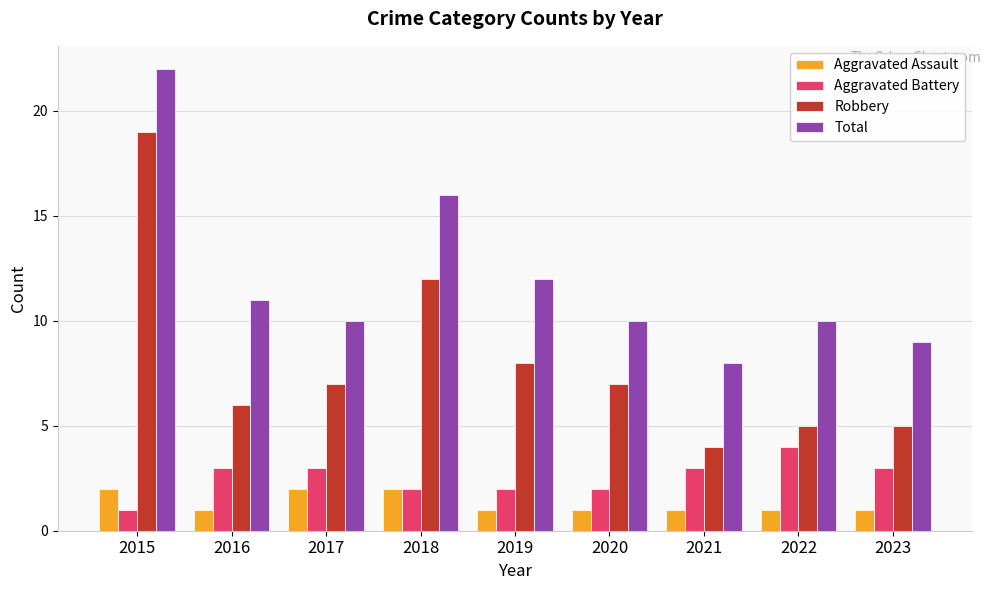

True or false: Aggravated Assault has a value of 0 at 2017.

False